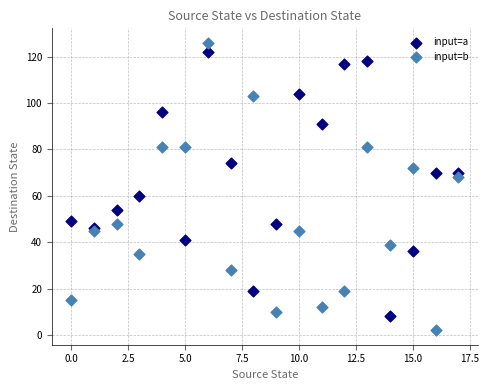

Which series contains the lowest Y value?

input=b